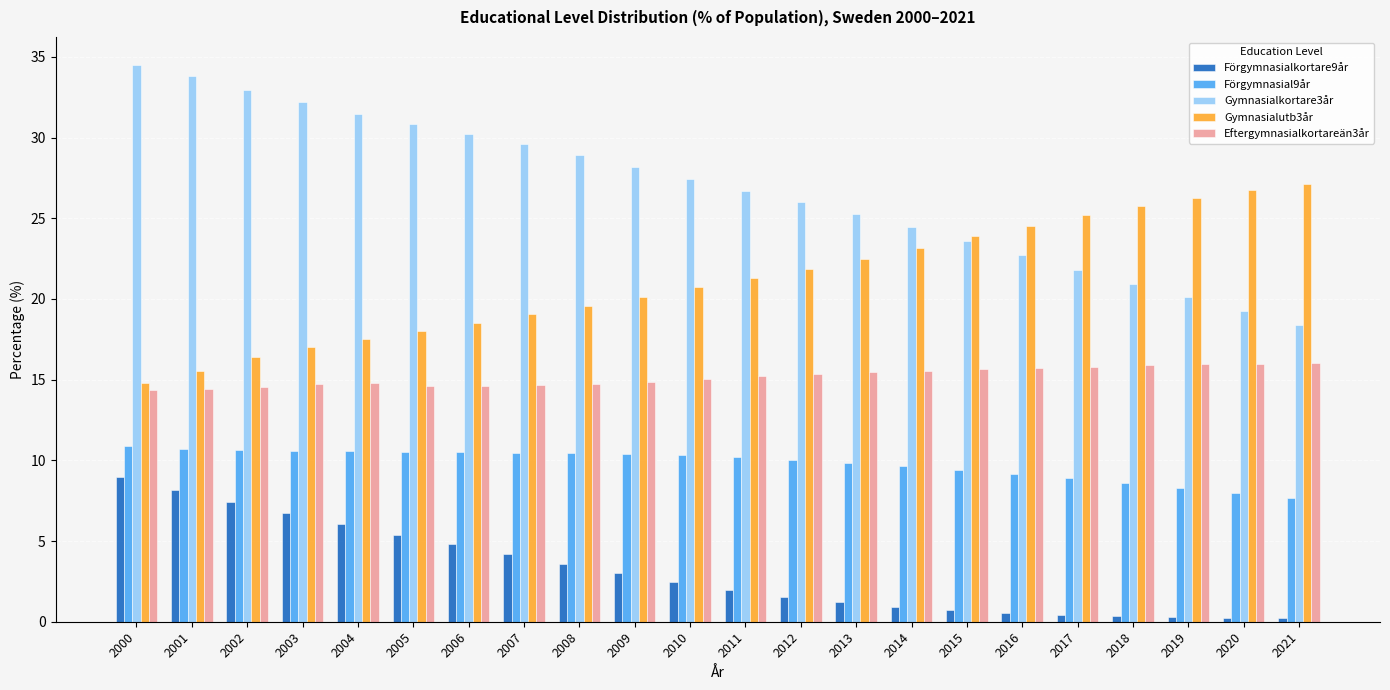

What is the sum of all Gymnasialkortare3år values?

589.5